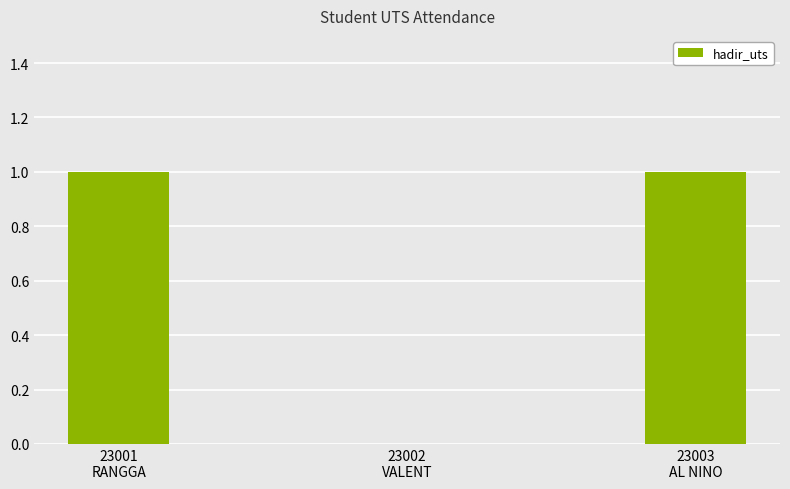

The chart shows a value of 1 at 23003
AL NINO. True or false?

True